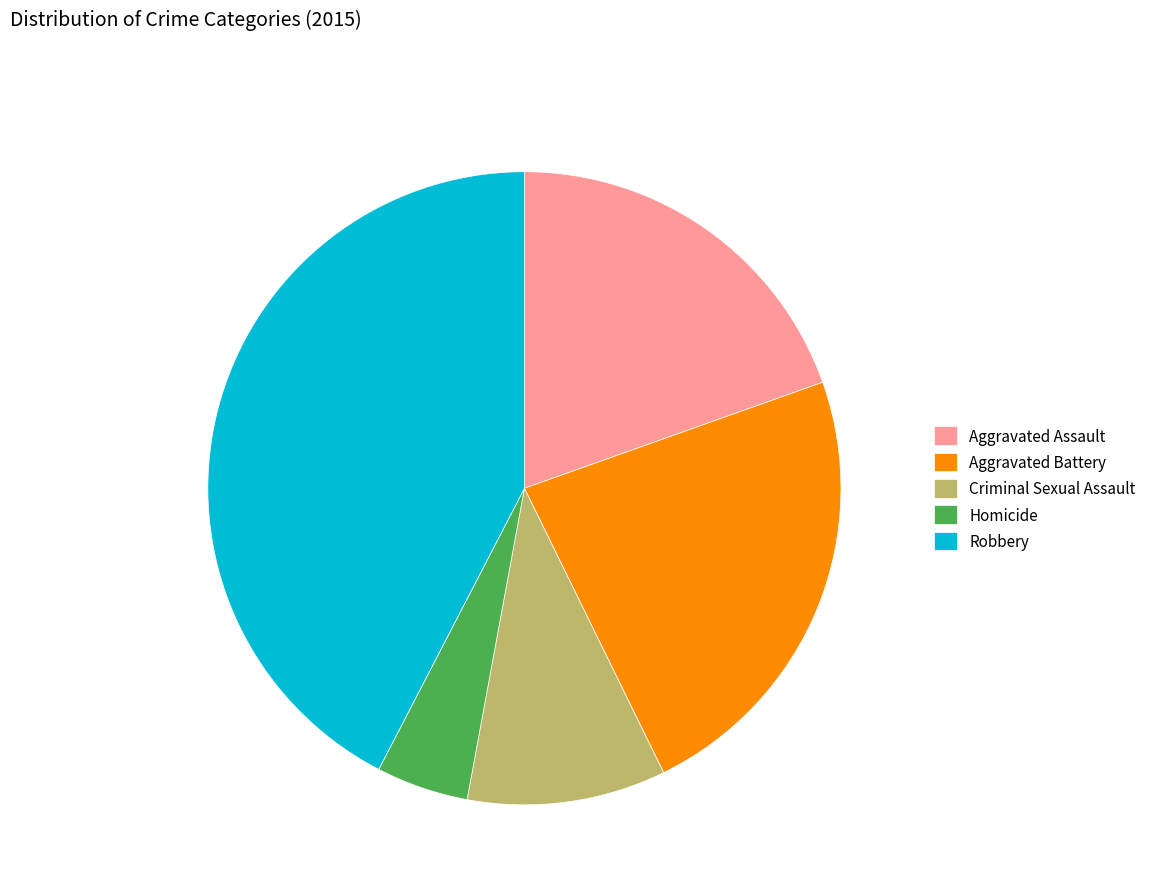

The Homicide slice represents 5% of the pie. True or false?

True